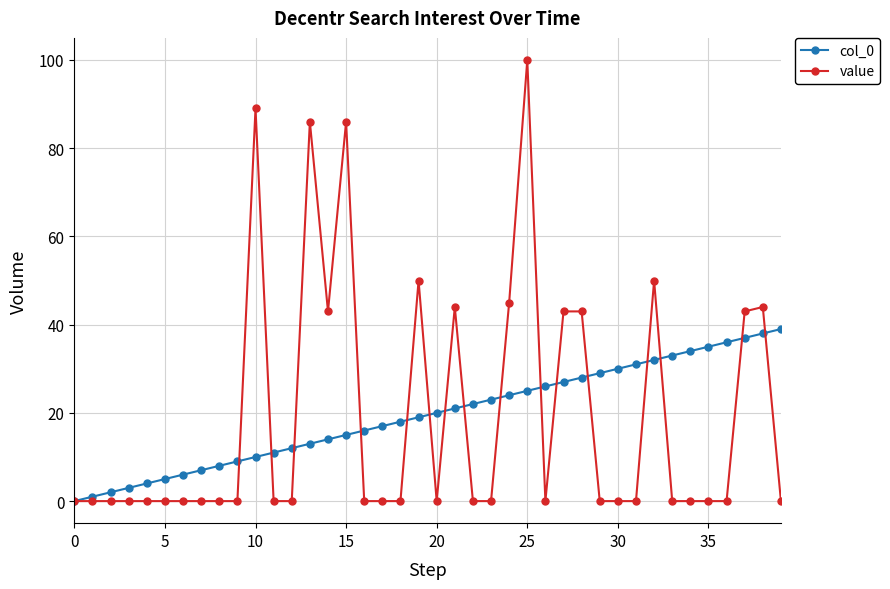

Reading left to right, what are all the values shown in this chart?

col_0: 0	1	2	3	4	5	6	7	8	9	10	11	12	13	14	15	16	17	18	19	20	21	22	23	24	25	26	27	28	29	30	31	32	33	34	35	36	37	38	39
value: 0	0	0	0	0	0	0	0	0	0	89	0	0	86	43	86	0	0	0	50	0	44	0	0	45	100	0	43	43	0	0	0	50	0	0	0	0	43	44	0